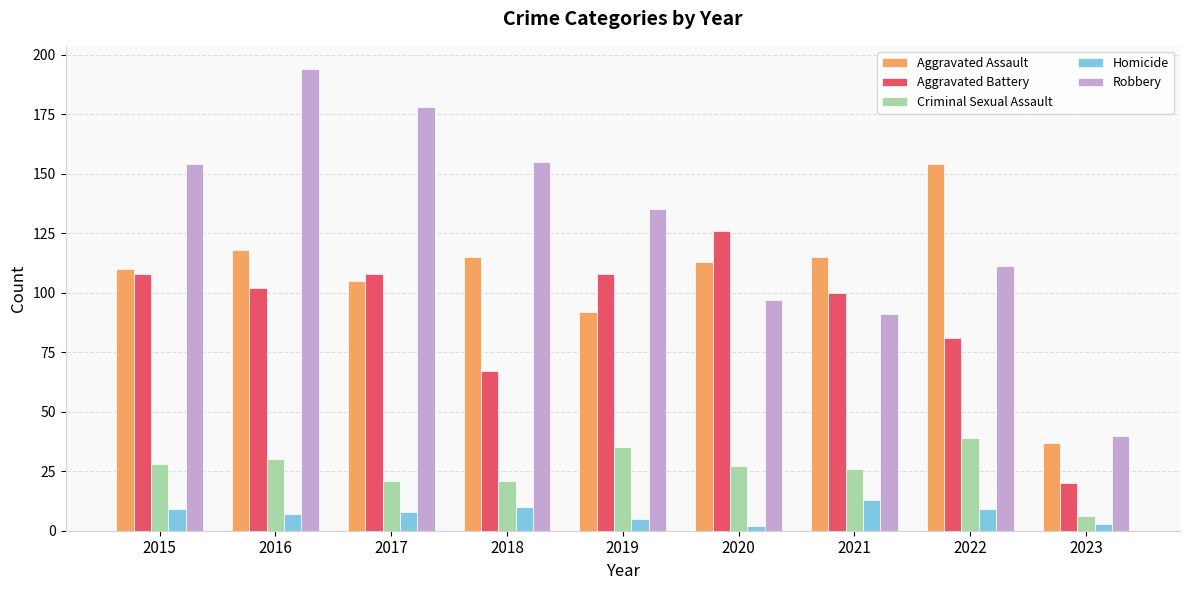

Reading left to right, list all the values displayed in this chart.

Aggravated Assault: 2015=110	2016=118	2017=105	2018=115	2019=92	2020=113	2021=115	2022=154	2023=37
Aggravated Battery: 2015=108	2016=102	2017=108	2018=67	2019=108	2020=126	2021=100	2022=81	2023=20
Criminal Sexual Assault: 2015=28	2016=30	2017=21	2018=21	2019=35	2020=27	2021=26	2022=39	2023=6
Homicide: 2015=9	2016=7	2017=8	2018=10	2019=5	2020=2	2021=13	2022=9	2023=3
Robbery: 2015=154	2016=194	2017=178	2018=155	2019=135	2020=97	2021=91	2022=111	2023=40